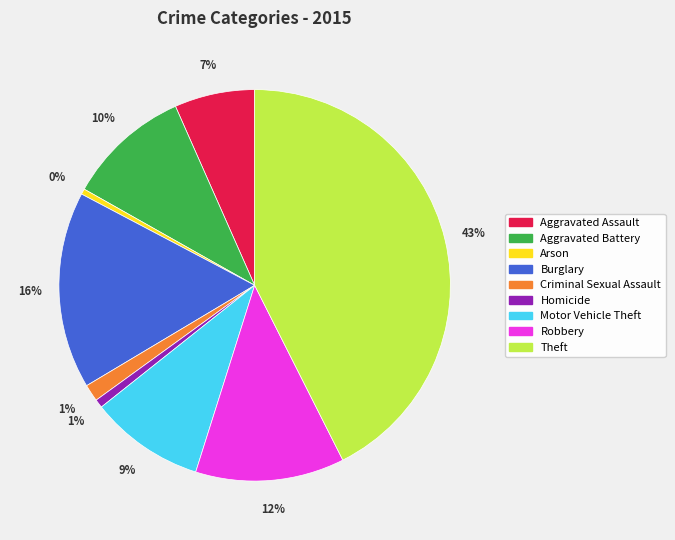

How many segments does this pie chart have?

9